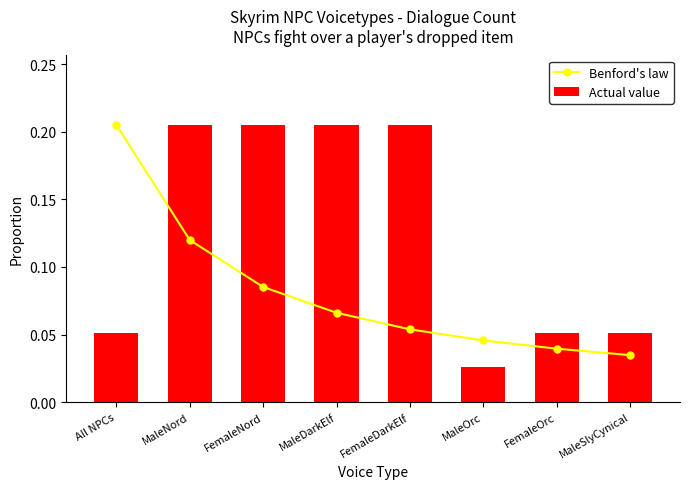

List the series in order of their overall mean, lowest first.

Benford's law, Actual value